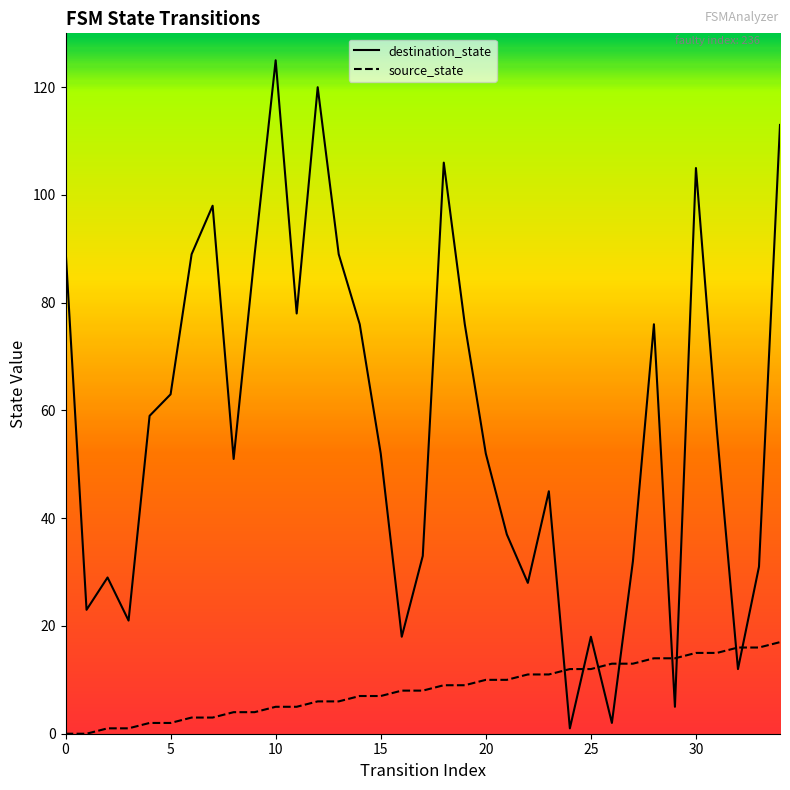

What is the maximum value shown in the chart?

125